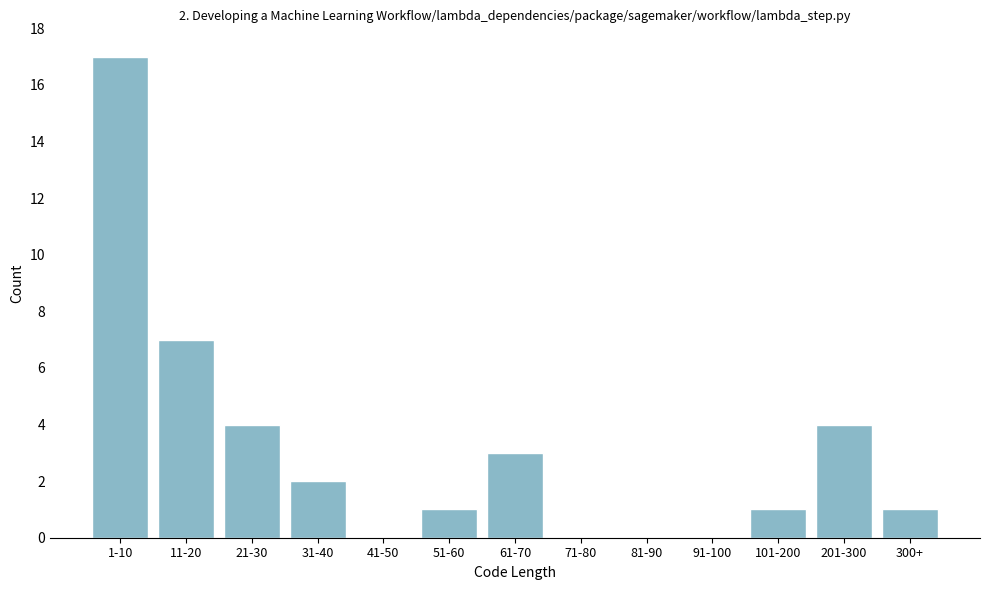

Reading right to left, transcribe all the data shown in this chart.

300+=1	201-300=4	101-200=1	91-100=0	81-90=0	71-80=0	61-70=3	51-60=1	41-50=0	31-40=2	21-30=4	11-20=7	1-10=17